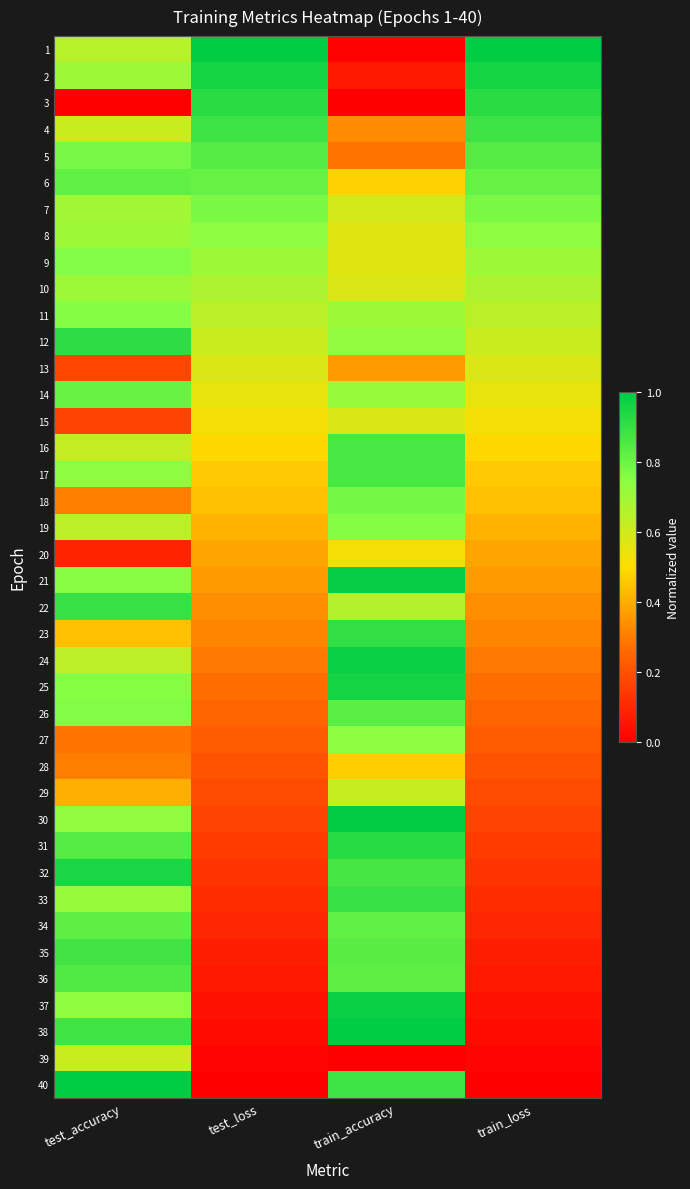

How many data points does each series have?

4